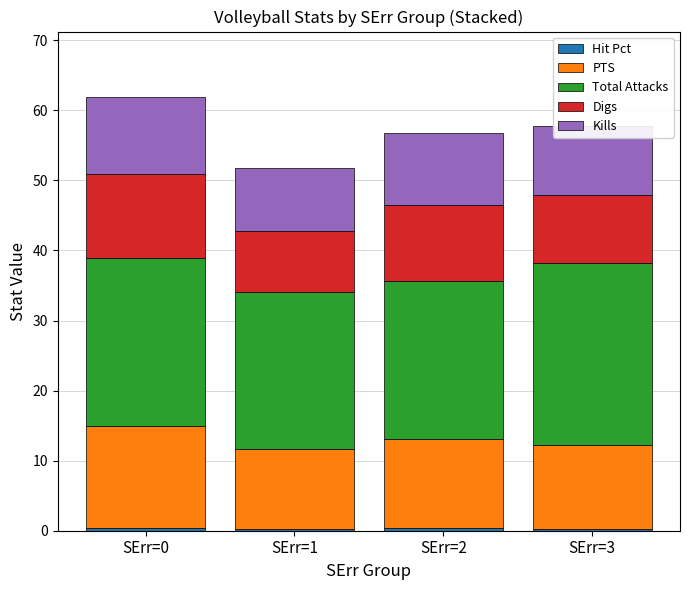

Rank the categories by Kills value from highest to lowest.

SErr=0, SErr=2, SErr=3, SErr=1